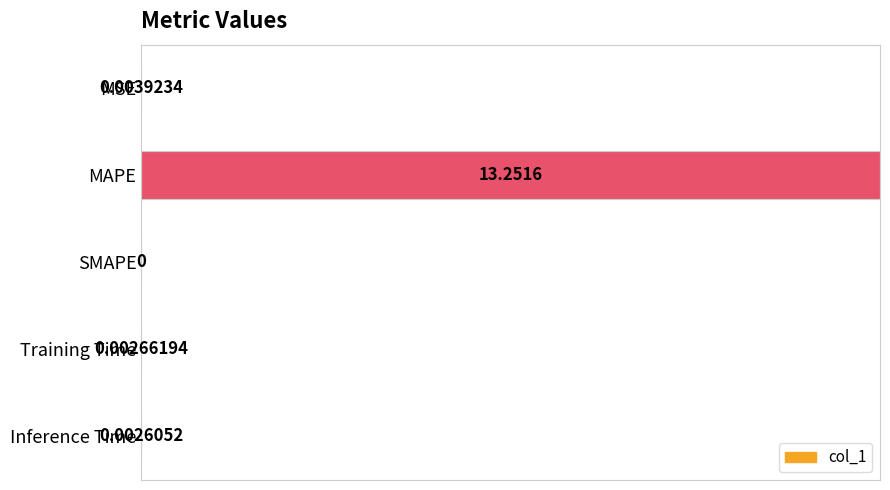

What is the sum of all values?

1.0